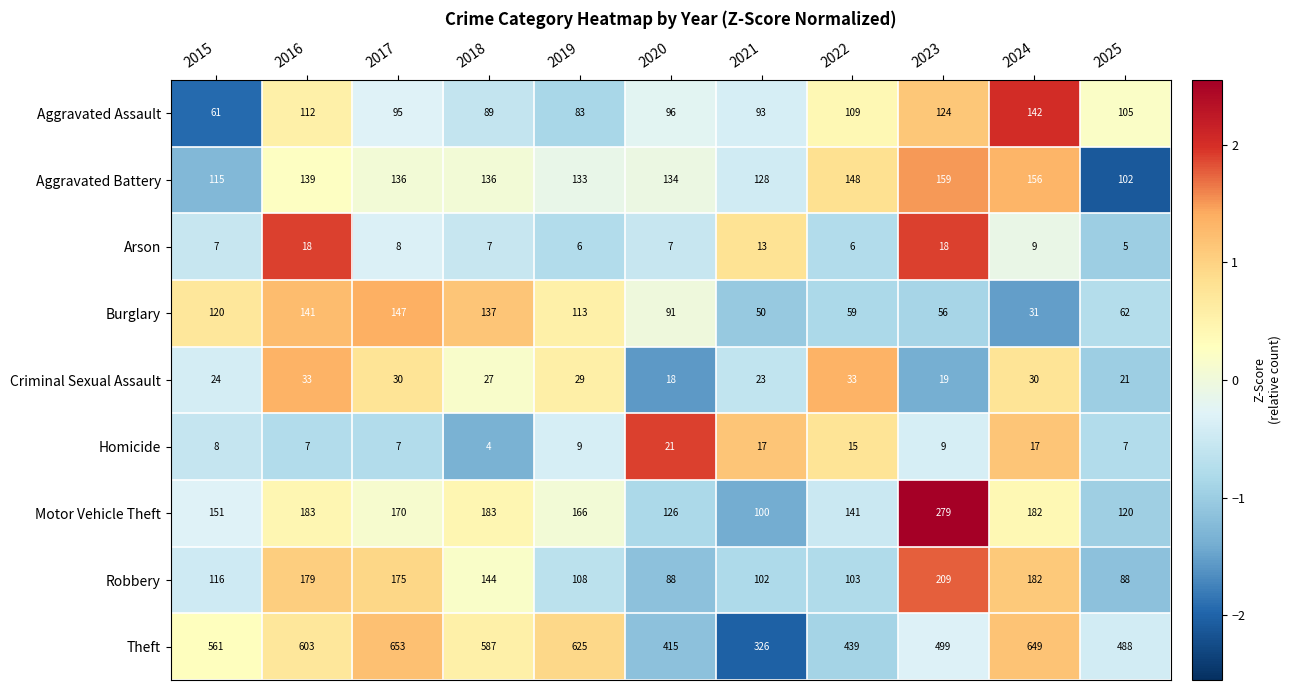

How many data points does each series have?

11